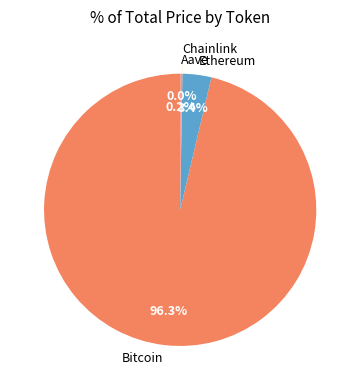

Which has a higher value, Bitcoin or Ethereum?

Bitcoin